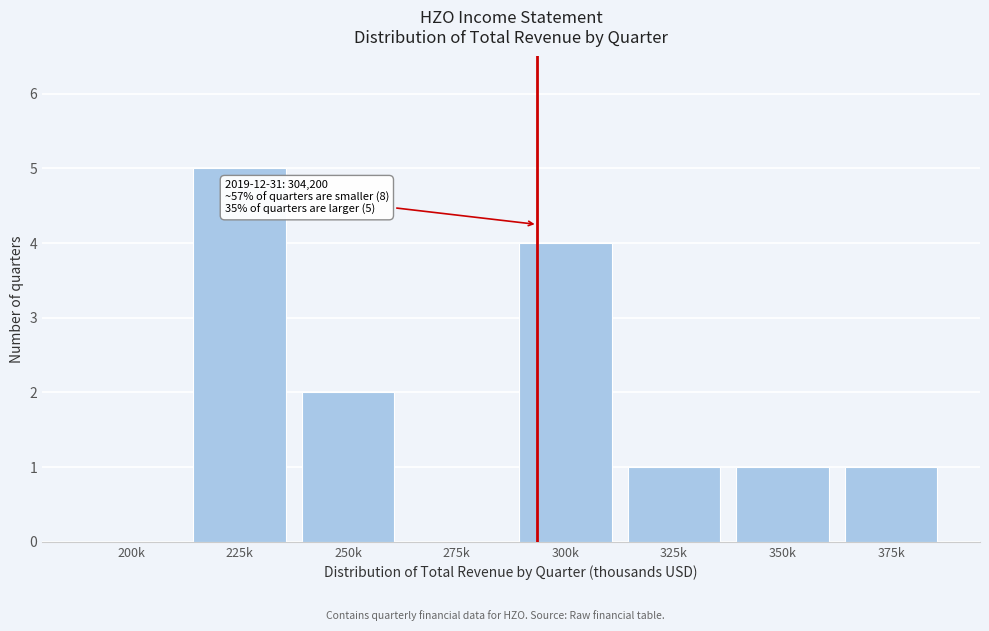

Reading left to right, transcribe all the data shown in this chart.

200k=0	225k=5	250k=2	275k=0	300k=4	325k=1	350k=1	375k=1